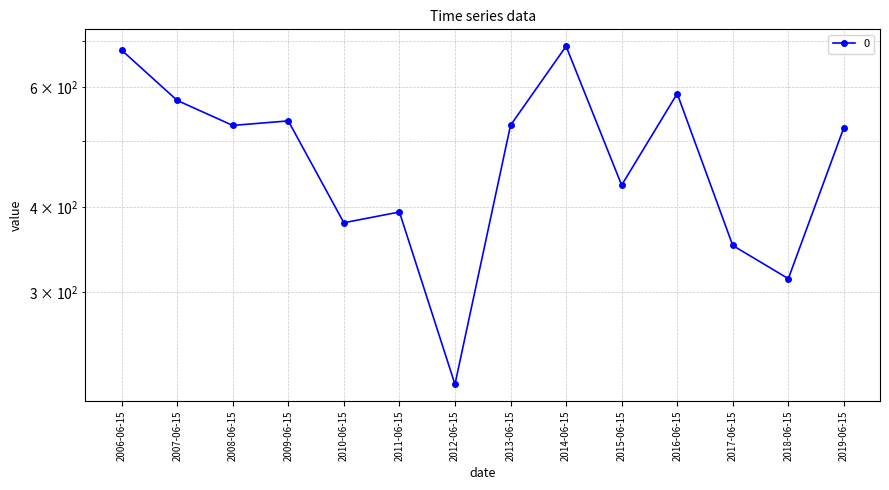

Reading left to right, what are all the values shown in this chart?

2006-06-15=679.2	2007-06-15=573.1	2008-06-15=526.7	2009-06-15=534.8	2010-06-15=379.1	2011-06-15=393.1	2012-06-15=219.7	2013-06-15=526.9	2014-06-15=688.2	2015-06-15=430.4	2016-06-15=586.4	2017-06-15=351.1	2018-06-15=313.9	2019-06-15=522.9